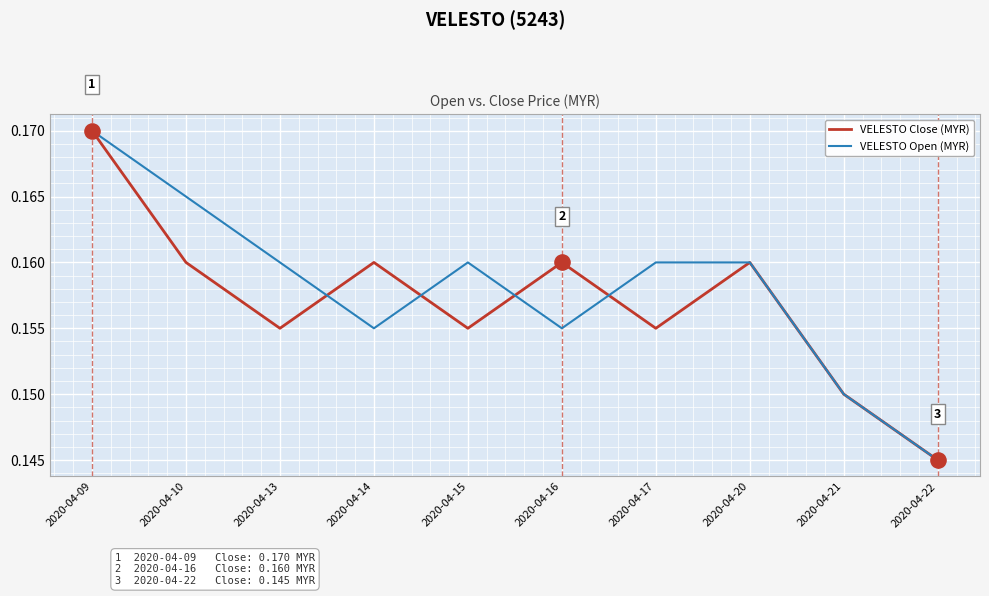

At which category is the sum across all series the highest?

2020-04-09